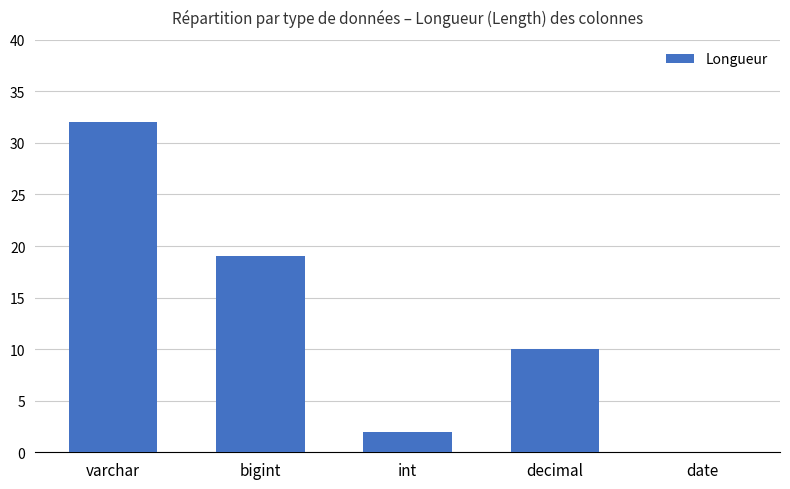

Is it true that the value at date is -12?

False